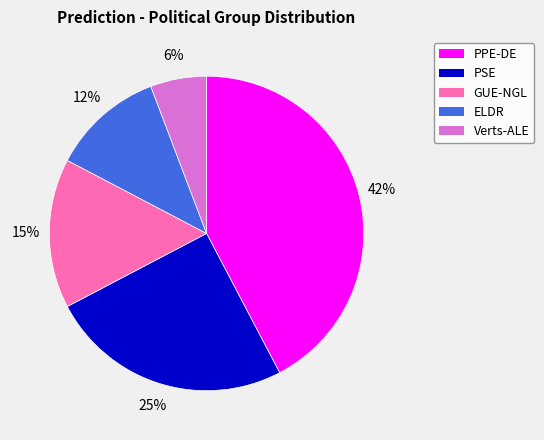

Which category has the smallest portion of the pie?

Verts-ALE